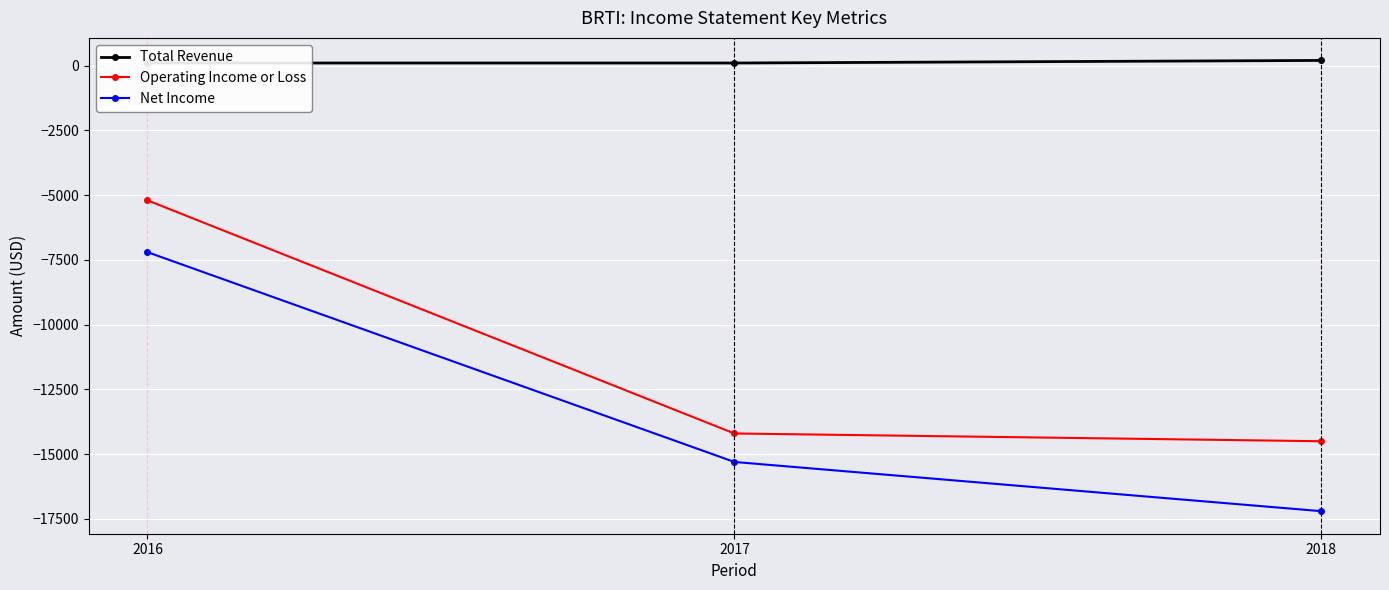

At how many categories does at least one series exceed -11146?

3